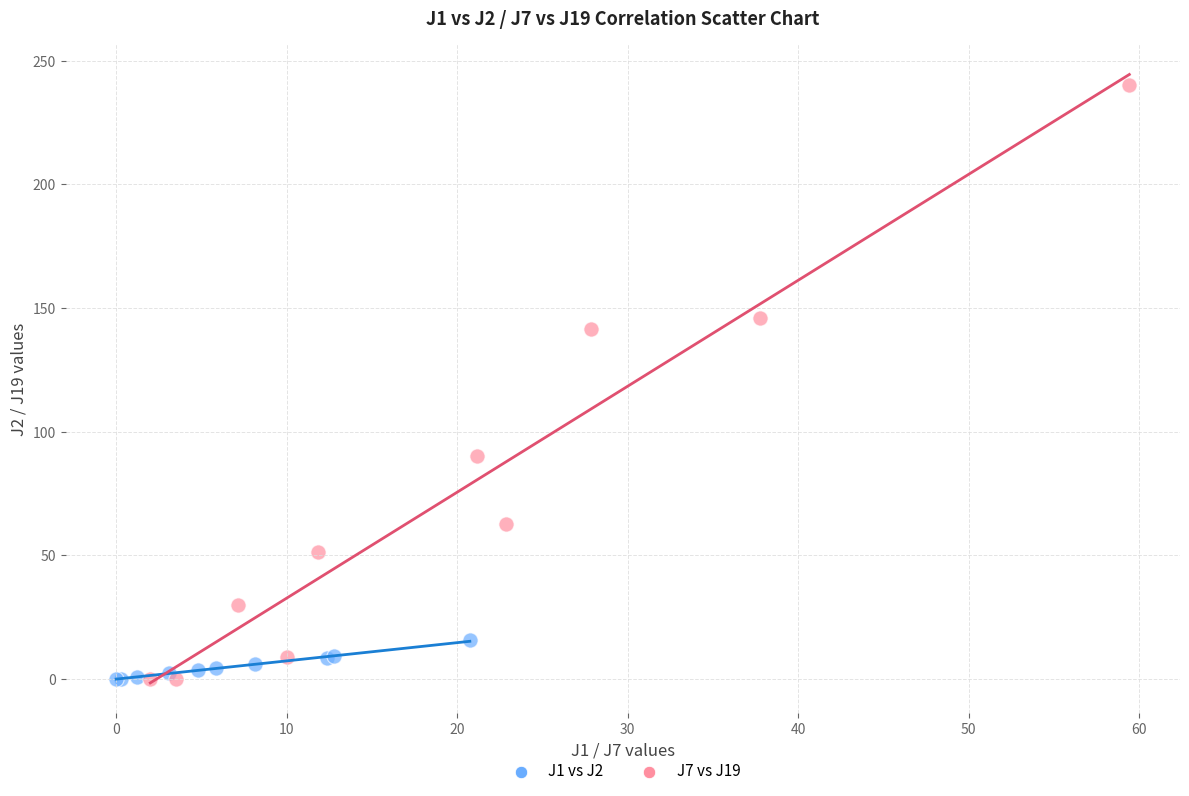

Which series reaches the maximum Y coordinate?

J7 vs J19